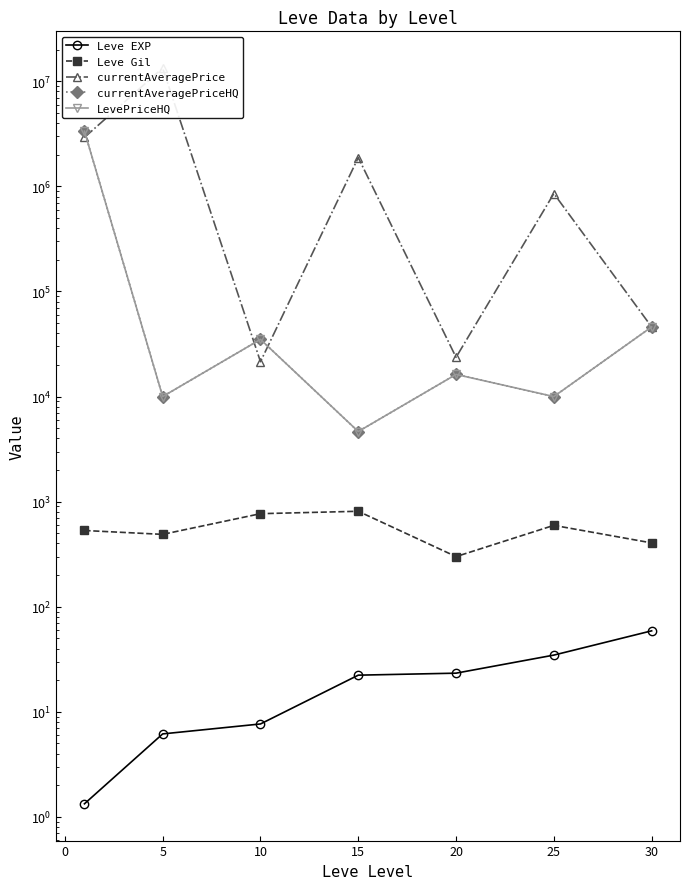

What is the difference between the Leve EXP values at 0 and 15?

17.2